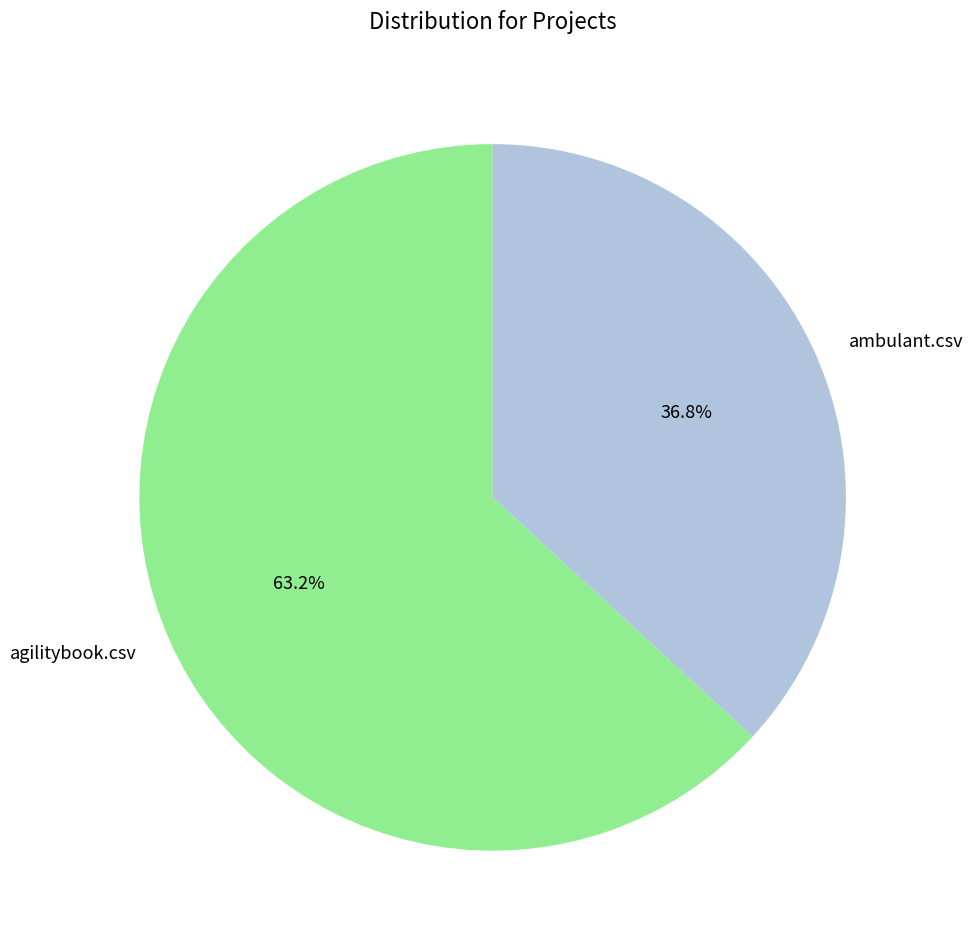

Does any single category account for the majority?

Yes